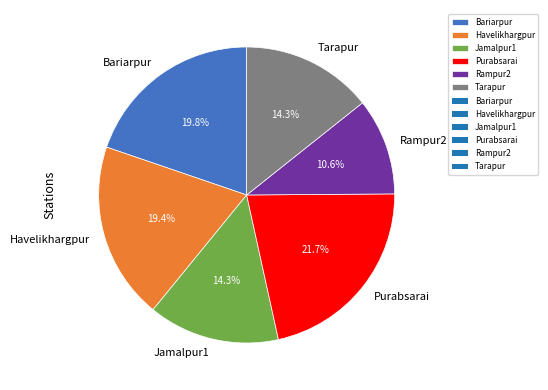

To the nearest percent, what is the difference between the largest and smallest slice percentages?

11%